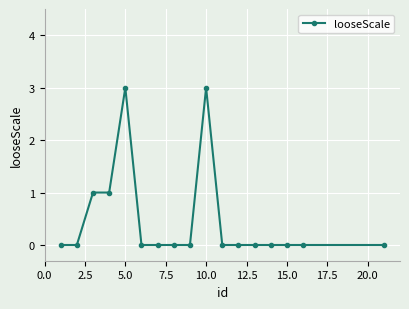

What is the difference between the second highest and minimum values?

3